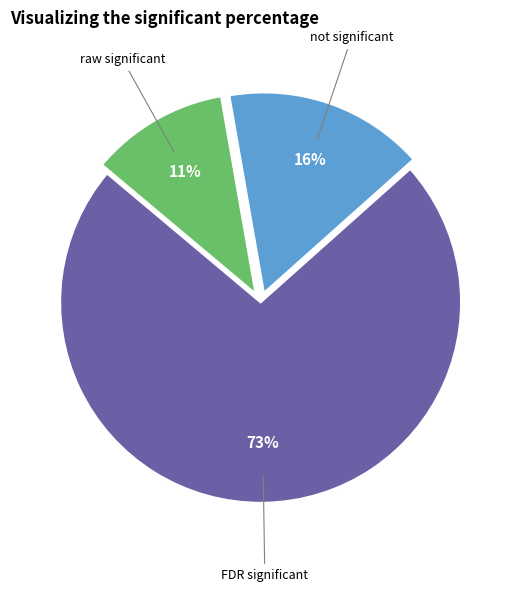

To the nearest percent, what is the average slice percentage?

33%